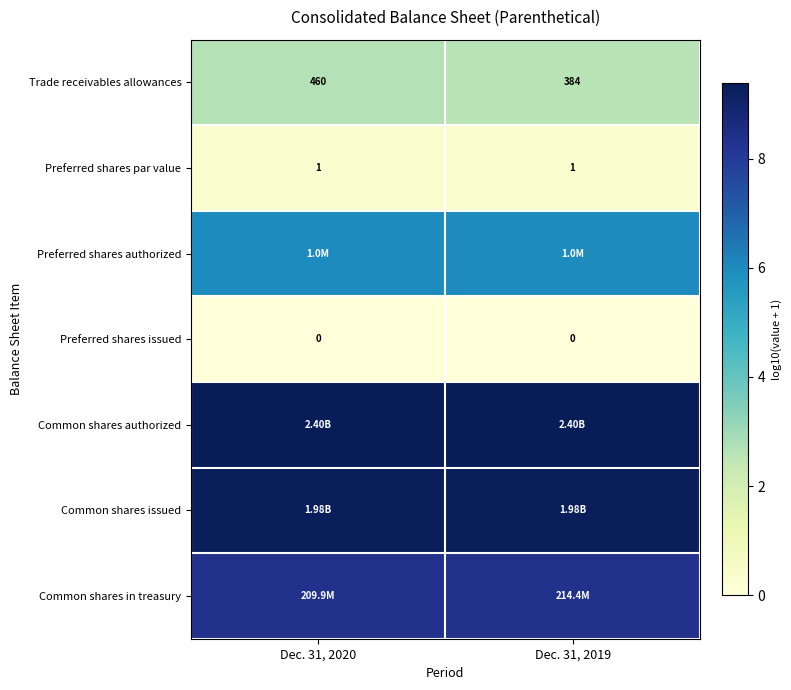

What is the spread (max minus min) of values at Dec. 31, 2019?

9.4